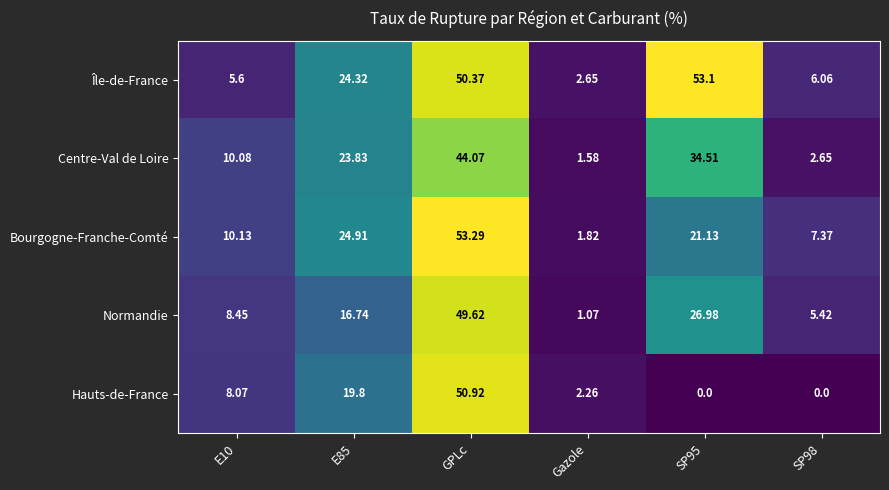

At which label does Normandie reach its peak?

GPLc